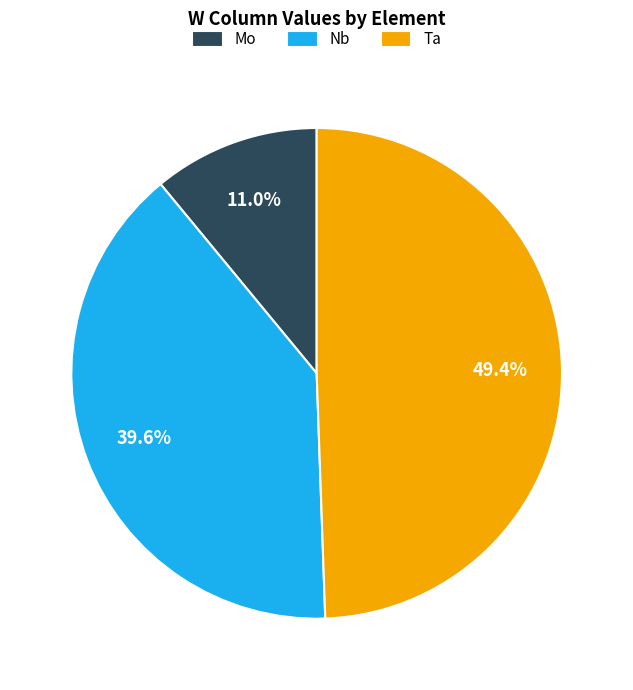

To the nearest percent, what is the combined percentage of Nb and Mo?

51%